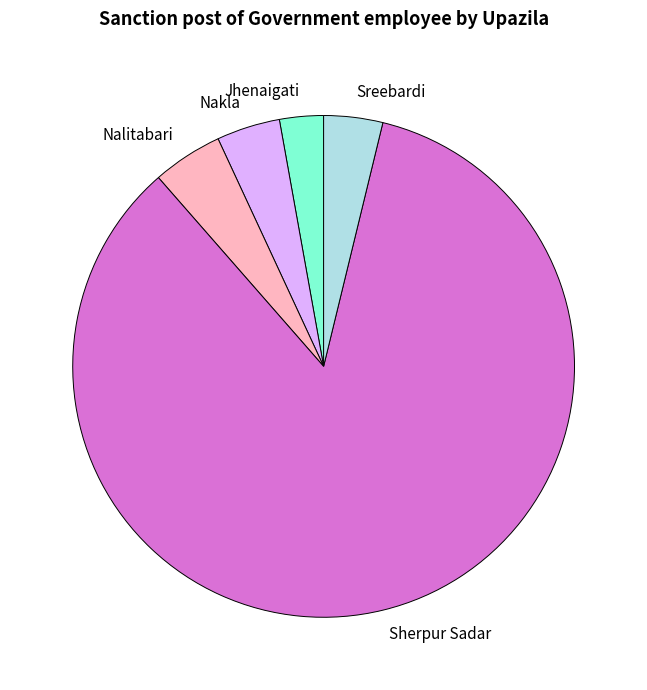

Does Sreebardi represent more than half of the total?

No